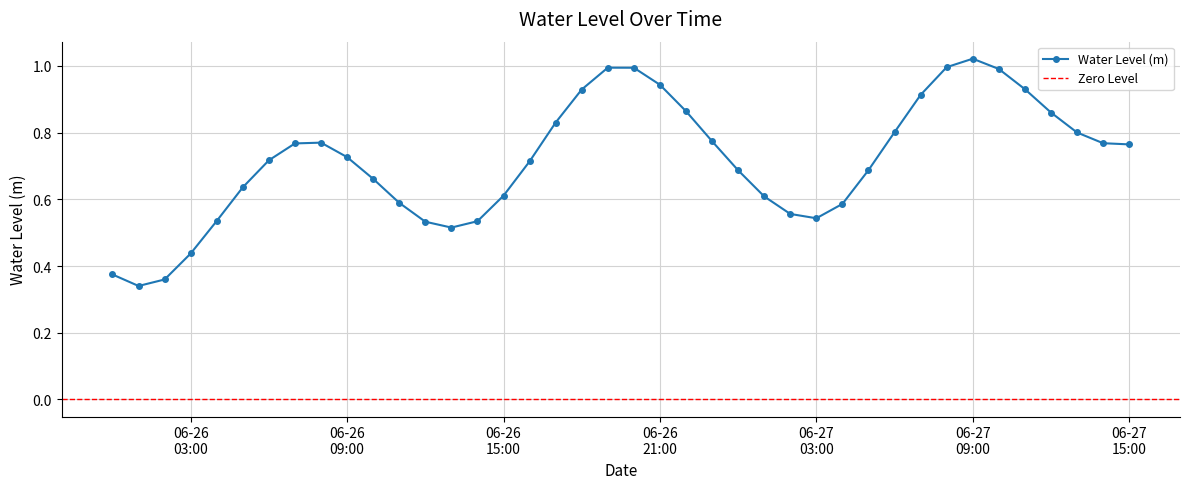

At which category does the data reach its first local valley?

2023-06-26 01:00:00